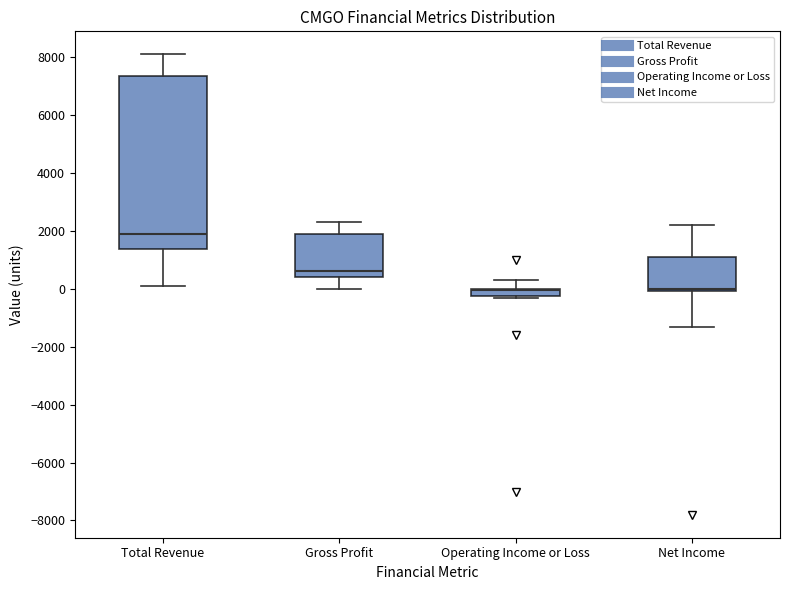

Where is the upper edge of the box for Net Income on the y-axis? The values are not printed on the chart, so give them approximately, as read against the axis.

1200